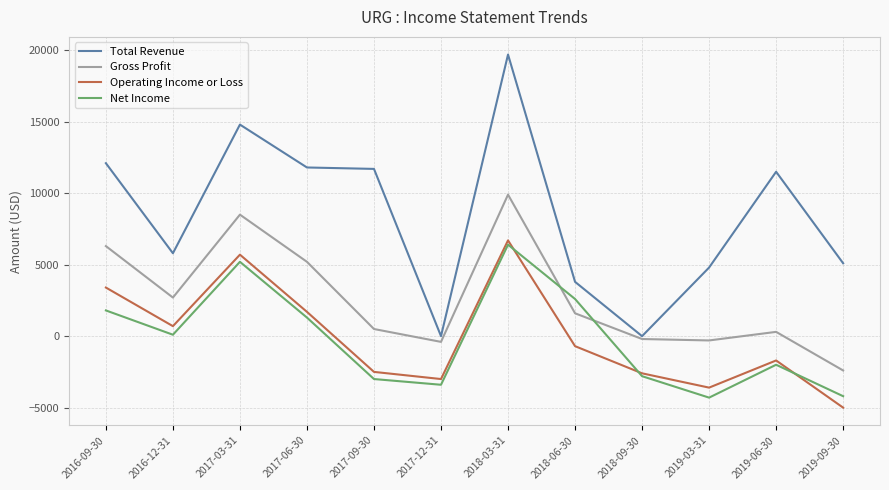

Does the chart display data point markers on the line(s)?

No